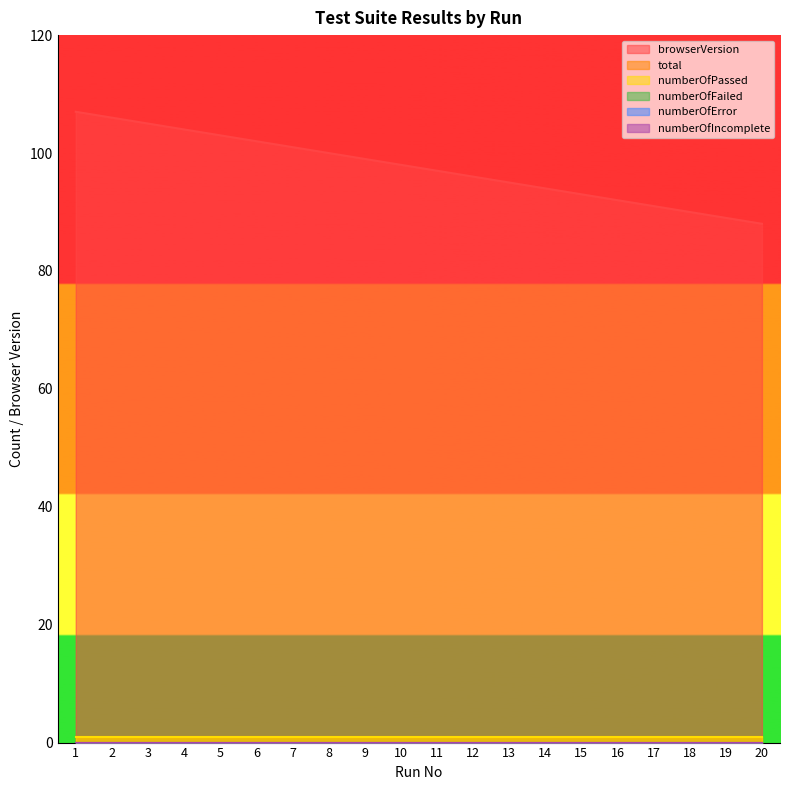

Reading left to right, extract all data points from this chart.

browserVersion: 107	106	105	104	103	102	101	100	99	98	97	96	95	94	93	92	91	90	89	88
total: 1	1	1	1	1	1	1	1	1	1	1	1	1	1	1	1	1	1	1	1
numberOfPassed: 1	1	1	1	1	1	1	1	1	1	1	1	1	1	1	1	1	1	1	1
numberOfFailed: 0	0	0	0	0	0	0	0	0	0	0	0	0	0	0	0	0	0	0	0
numberOfError: 0	0	0	0	0	0	0	0	0	0	0	0	0	0	0	0	0	0	0	0
numberOfIncomplete: 0	0	0	0	0	0	0	0	0	0	0	0	0	0	0	0	0	0	0	0